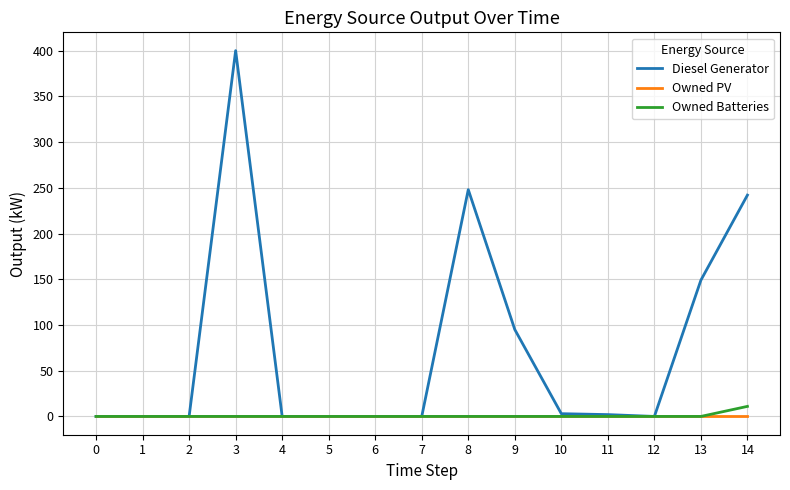

At which category is the sum across all series the highest?

3